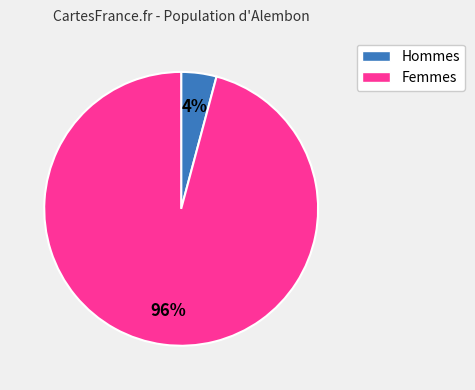

Is there any slice that represents more than half of the pie?

Yes